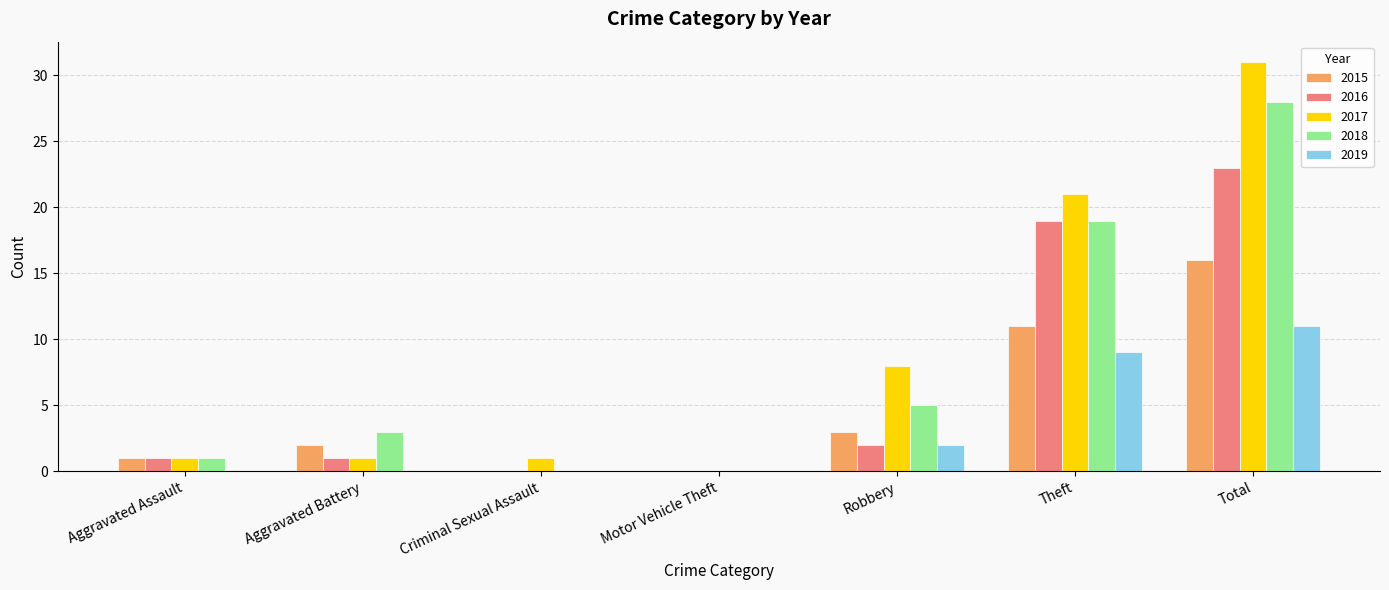

How many groups of bars are there?

7